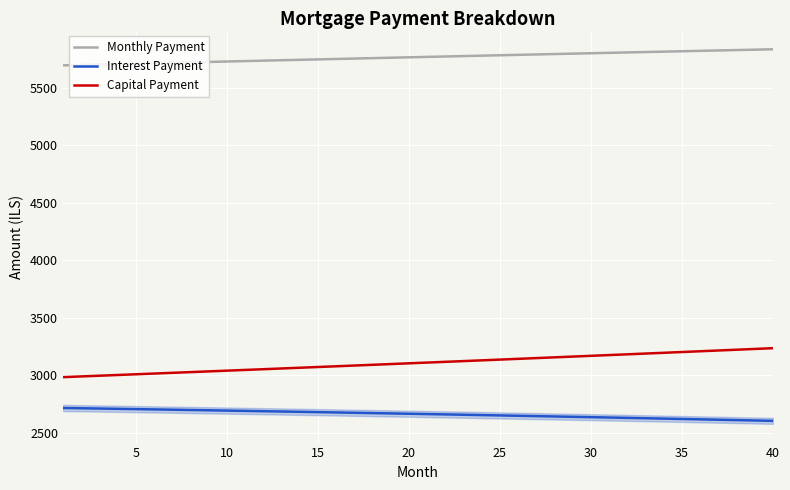

Rank the series by their maximum value, from lowest to highest.

Interest Payment, Capital Payment, Monthly Payment